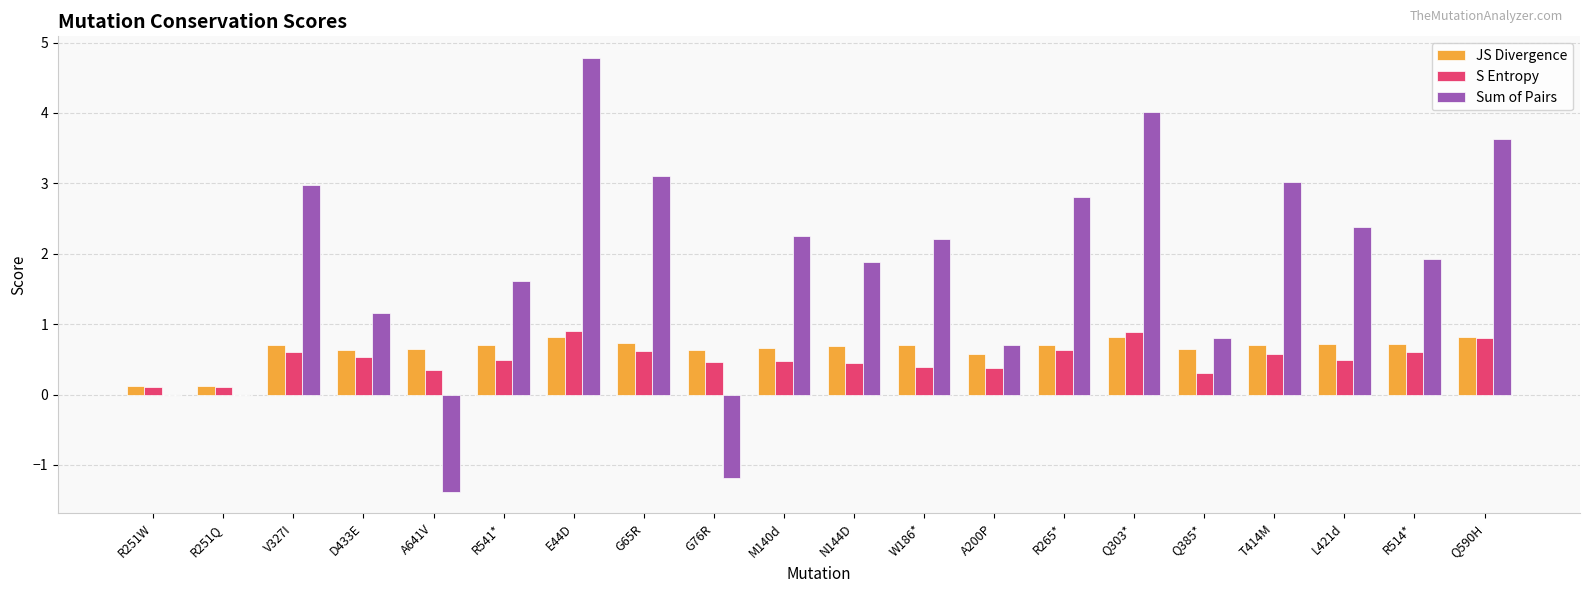

Are the bars grouped side by side (vs. stacked)?

Yes